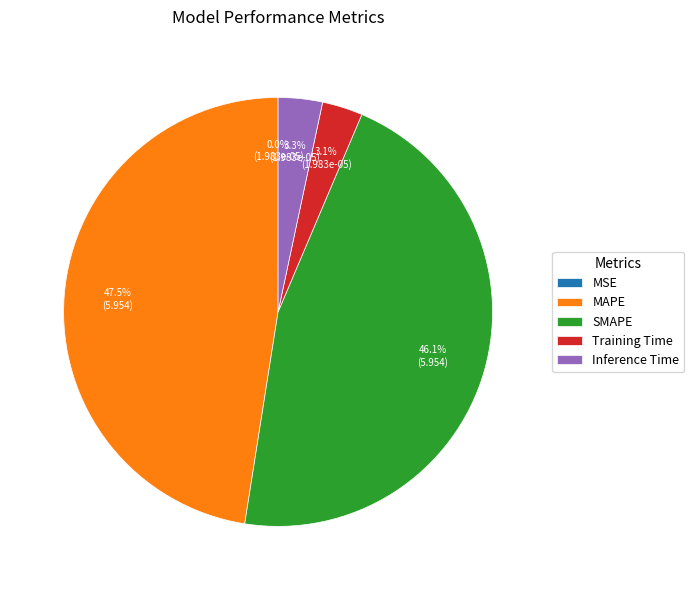

True or false: Training Time accounts for 15% of the total.

False